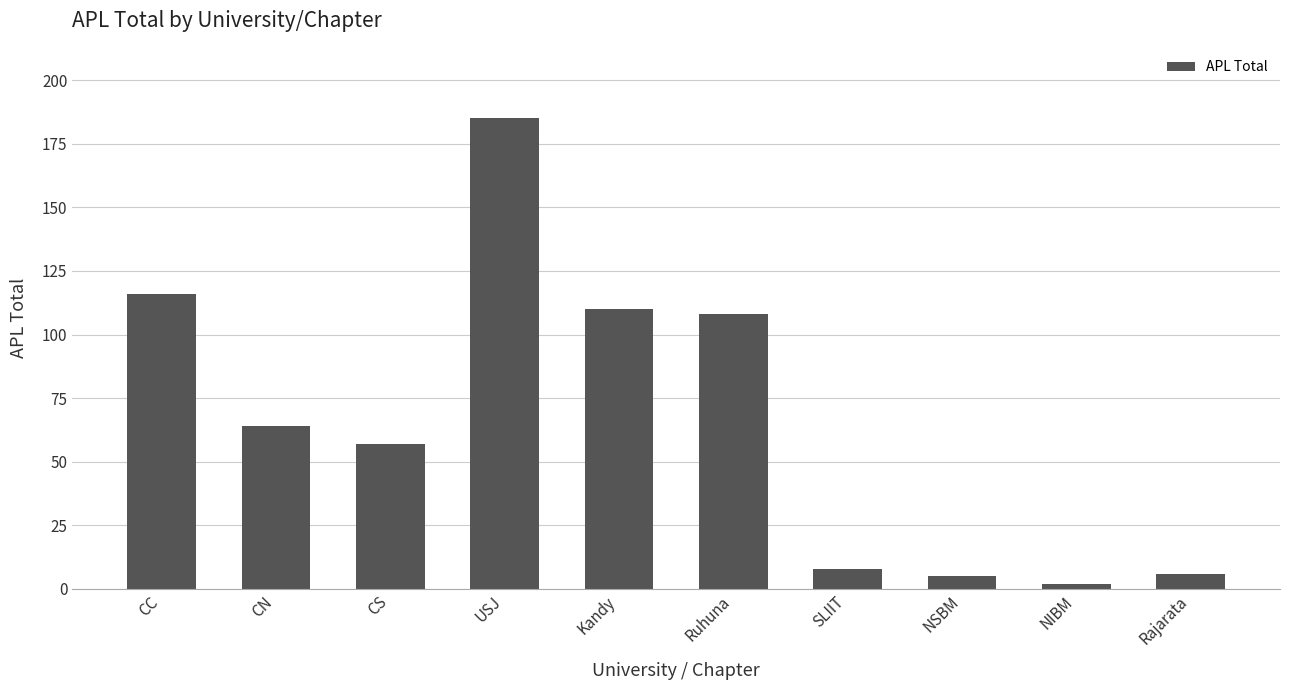

What is the greatest value displayed?

185